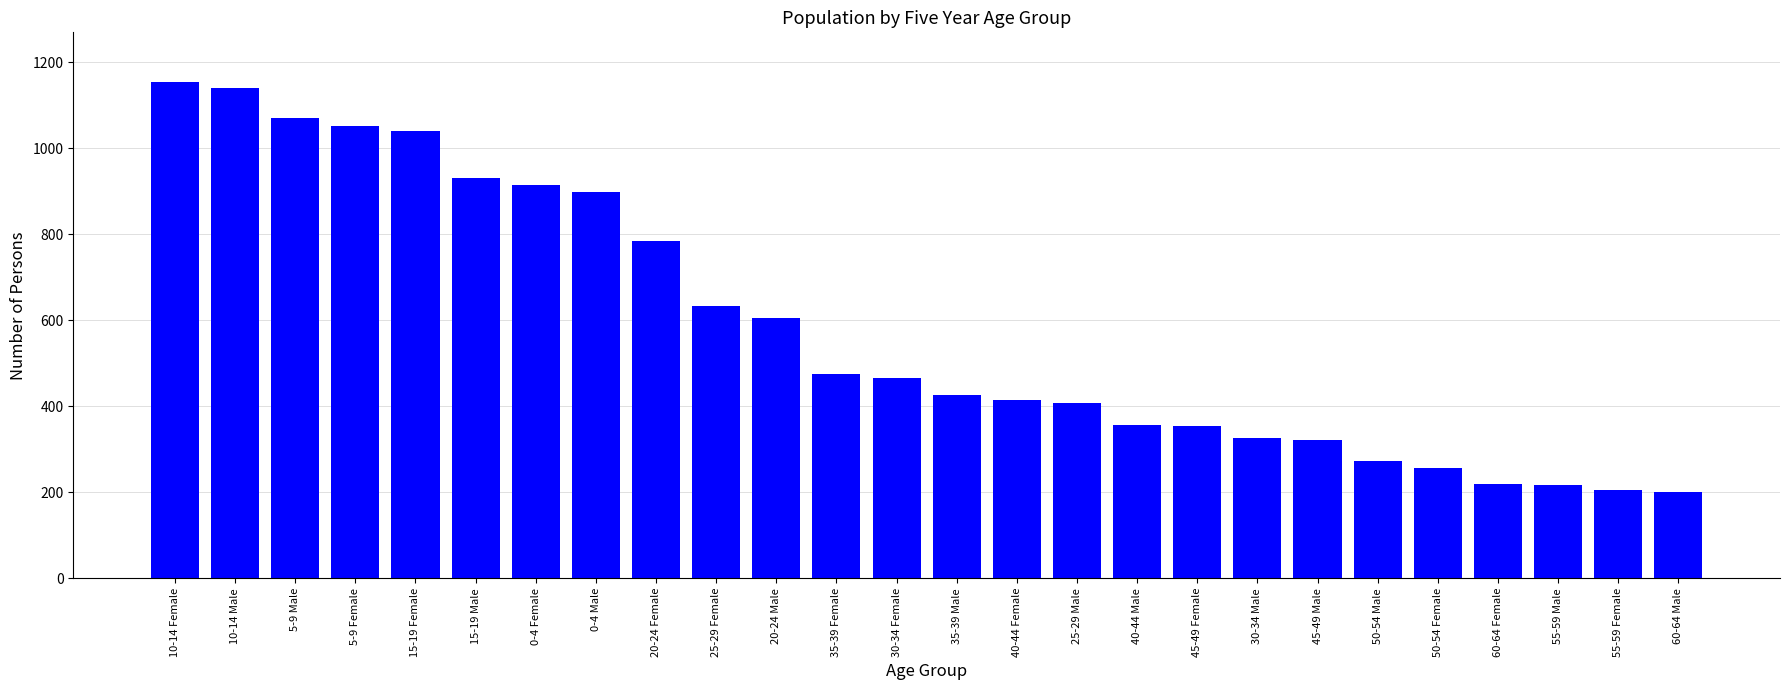

Where is the data nearest to the value 677?

25-29 Female